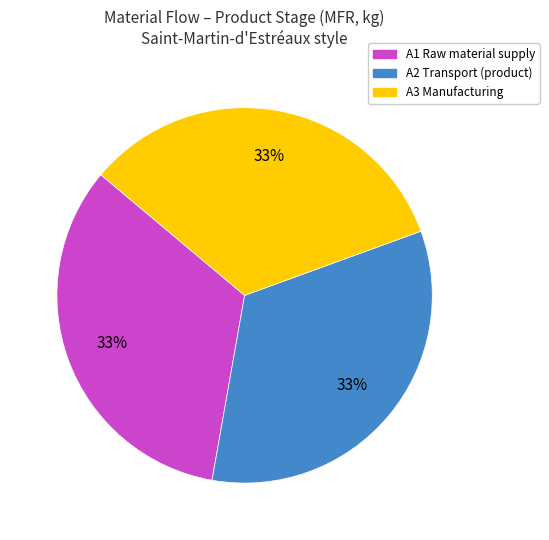

Count the number of slices in the pie.

3